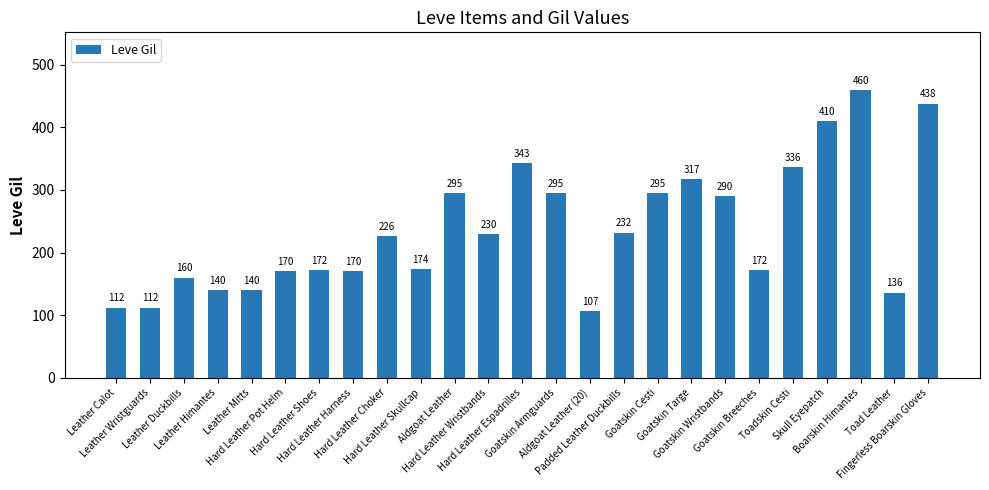

What is the value of the 10th bar from the left?

174